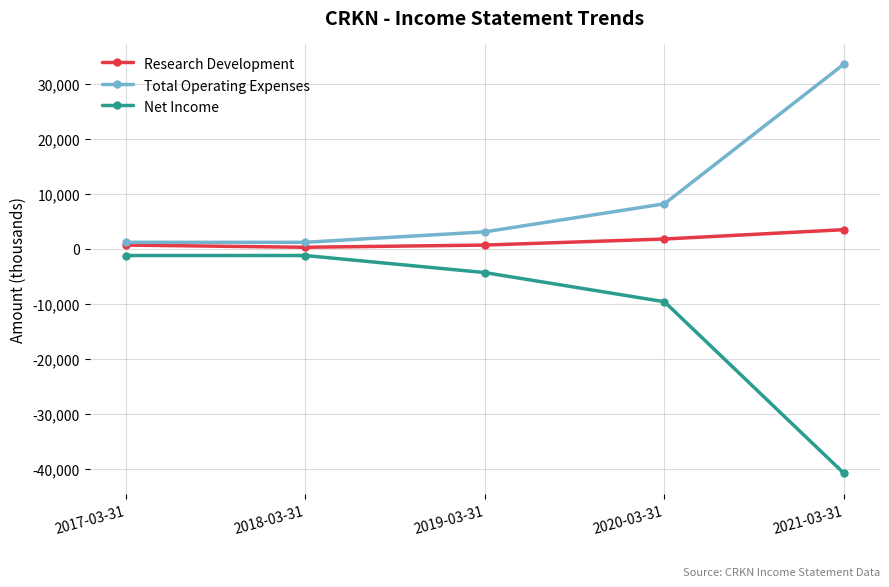

True or false: Research Development has more than 1 interior local peaks.

False